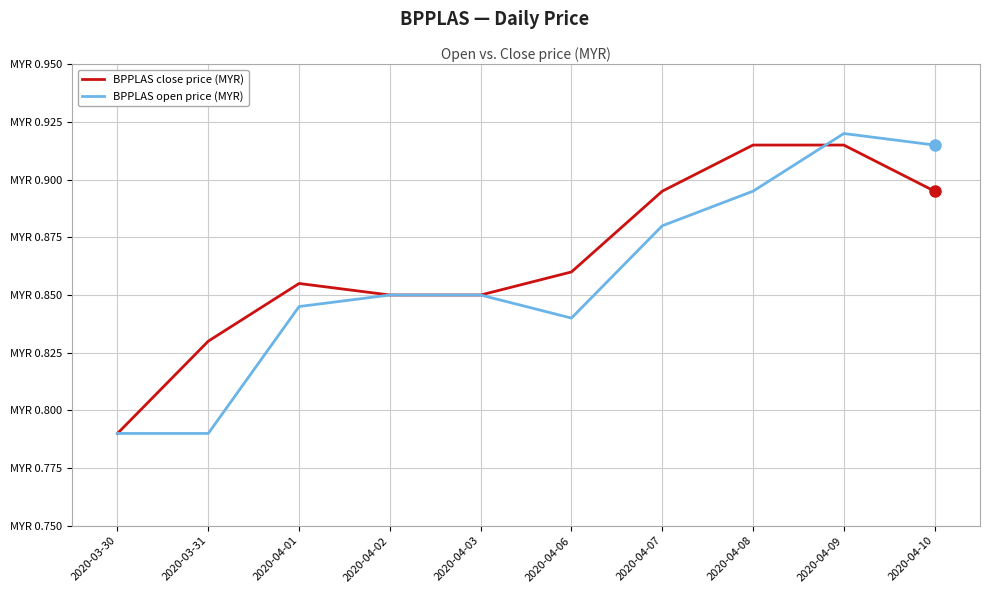

Between 2020-04-07 and 2020-04-08, which series saw the biggest shift?

BPPLAS close price (MYR)